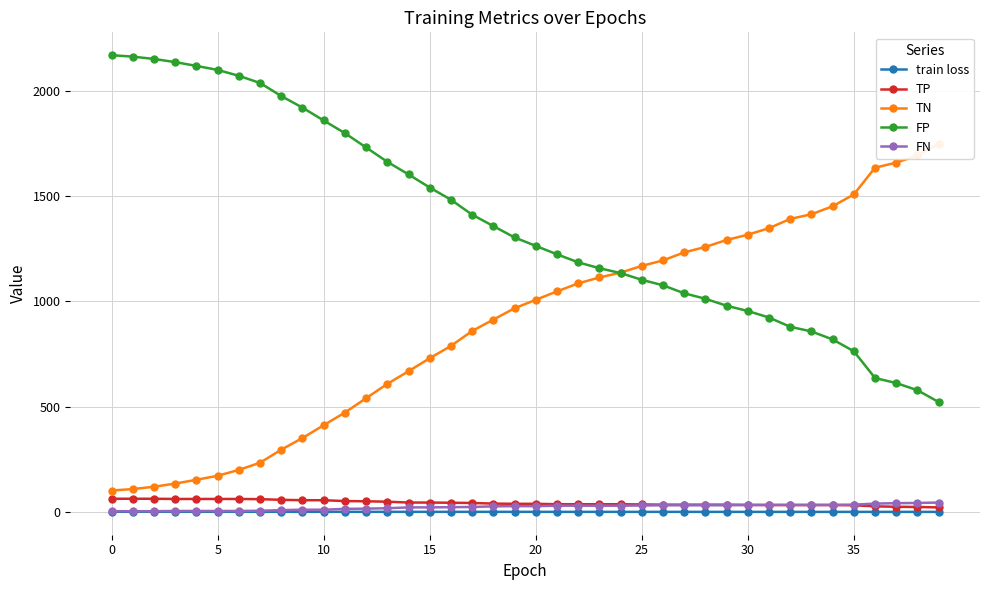

Which series ends up on top after the final intersection of FN and TP?

FN